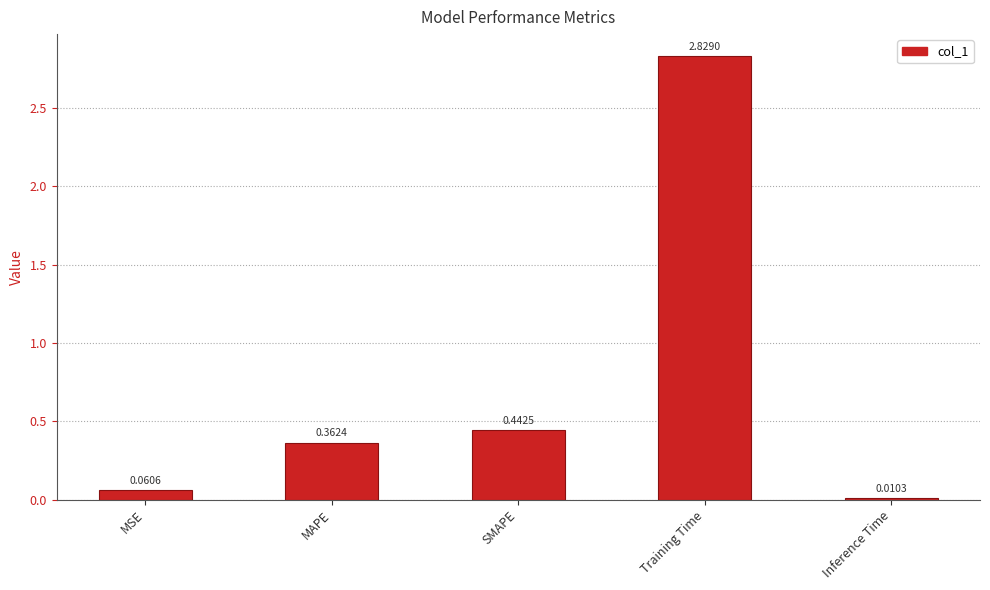

List the labels in order of value, smallest first.

Inference Time, MSE, MAPE, SMAPE, Training Time